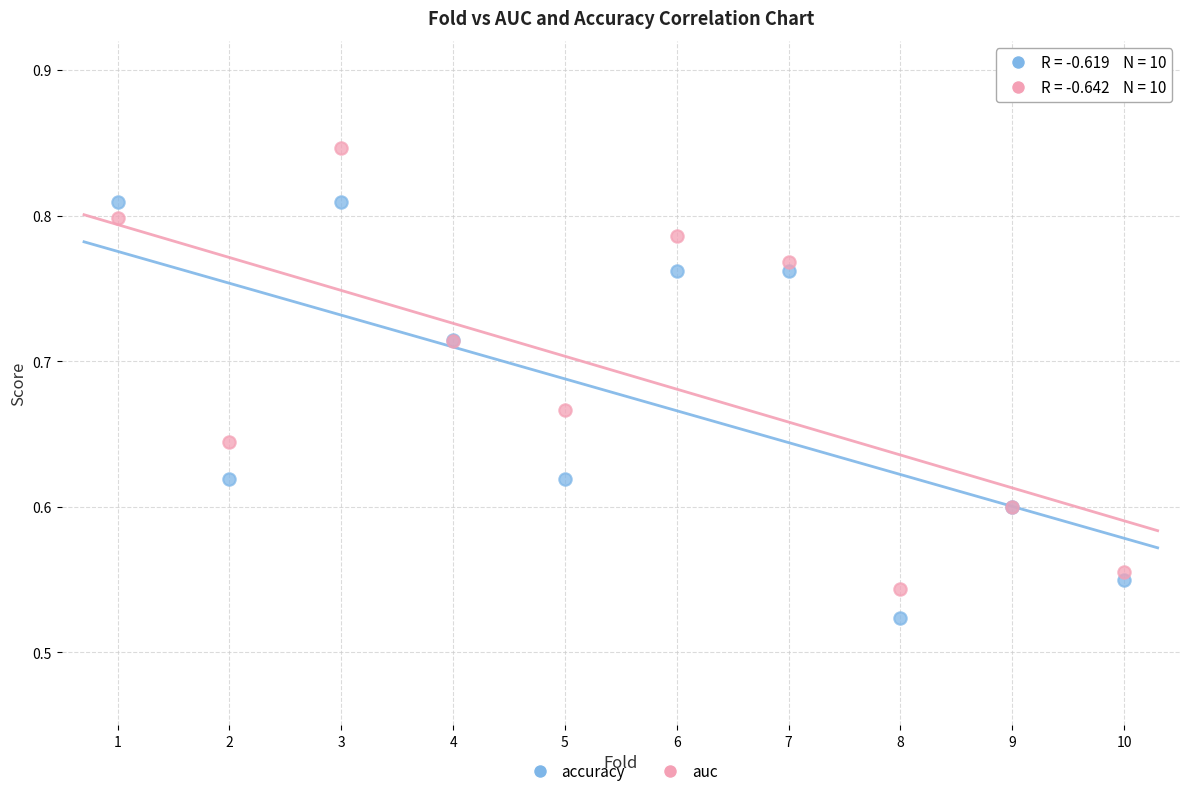

Which series contains the lowest Y value?

accuracy